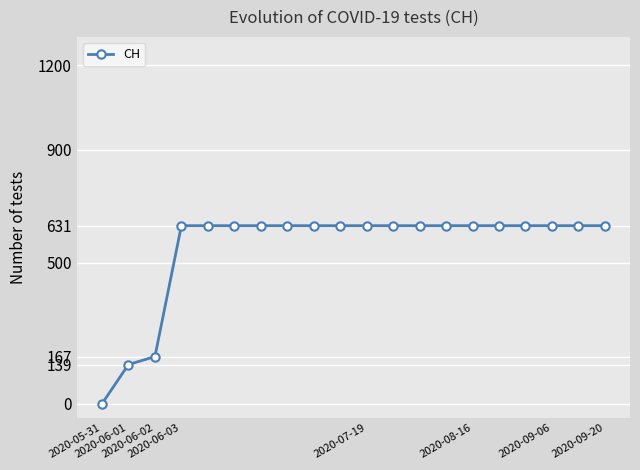

What is the value of the 16th point from the left?

631